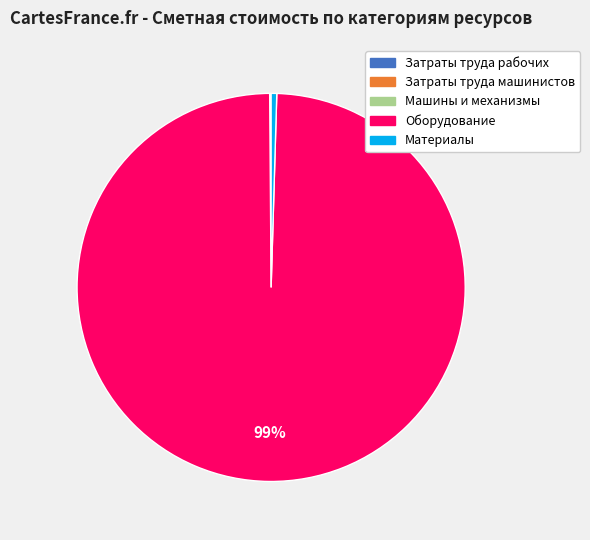

Does any single category account for the majority?

Yes